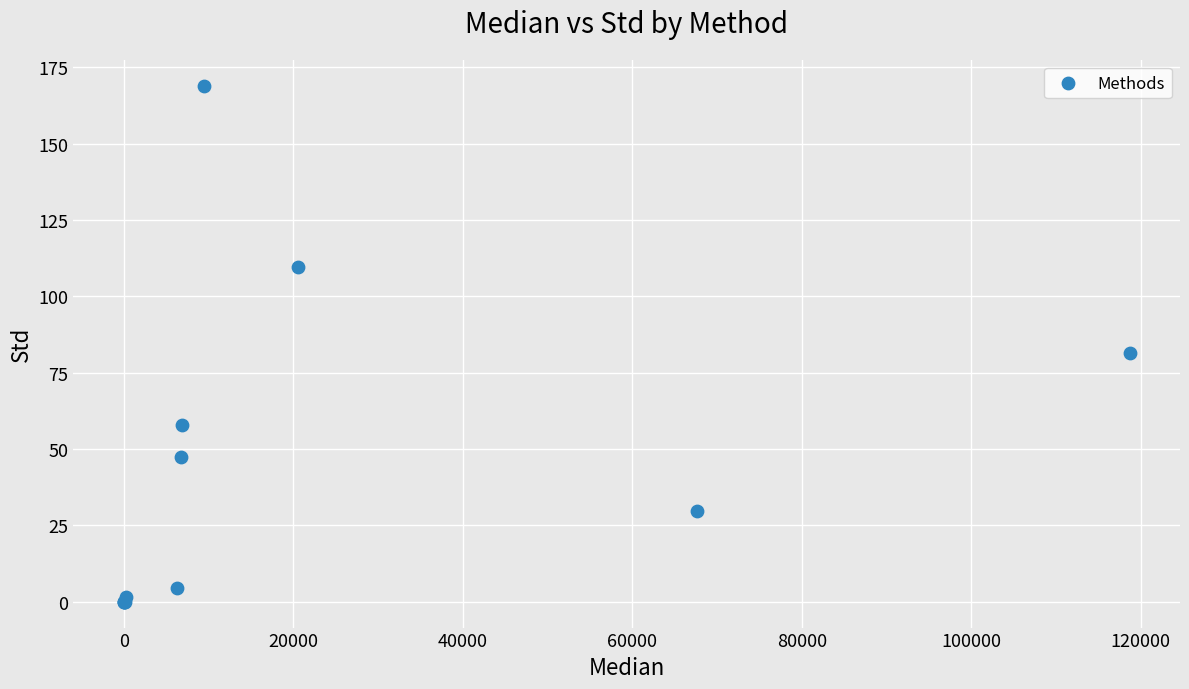

What Y value in the scatter plot is closest to 84?

81.5